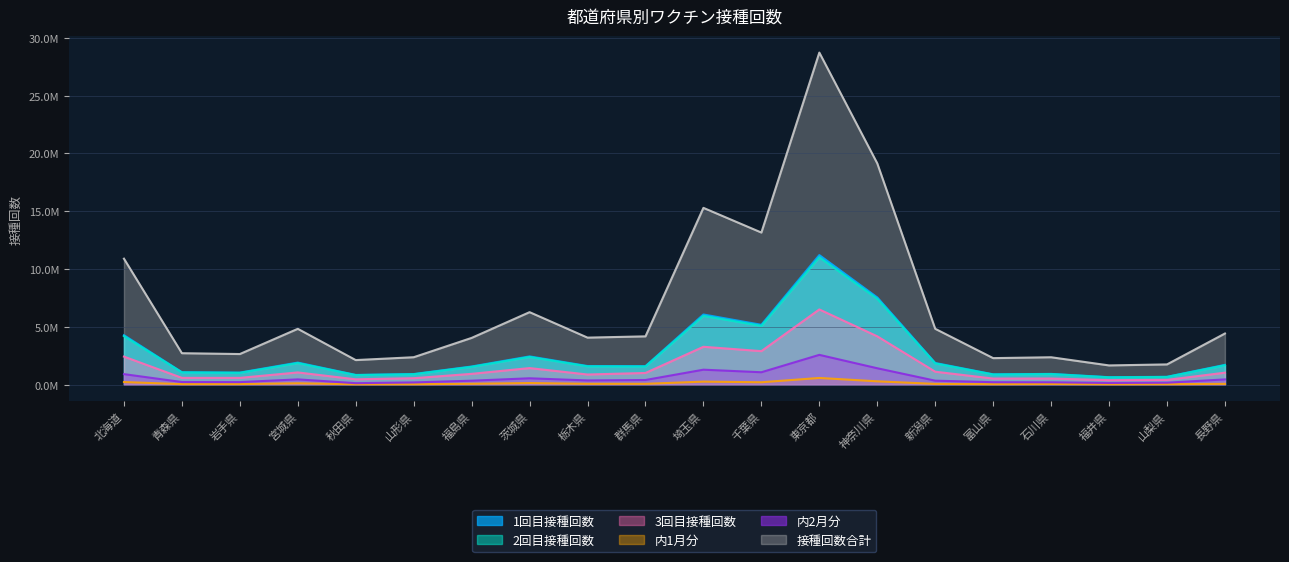

True or false: 2回目接種回数 and 3回目接種回数 cross at least once.

False